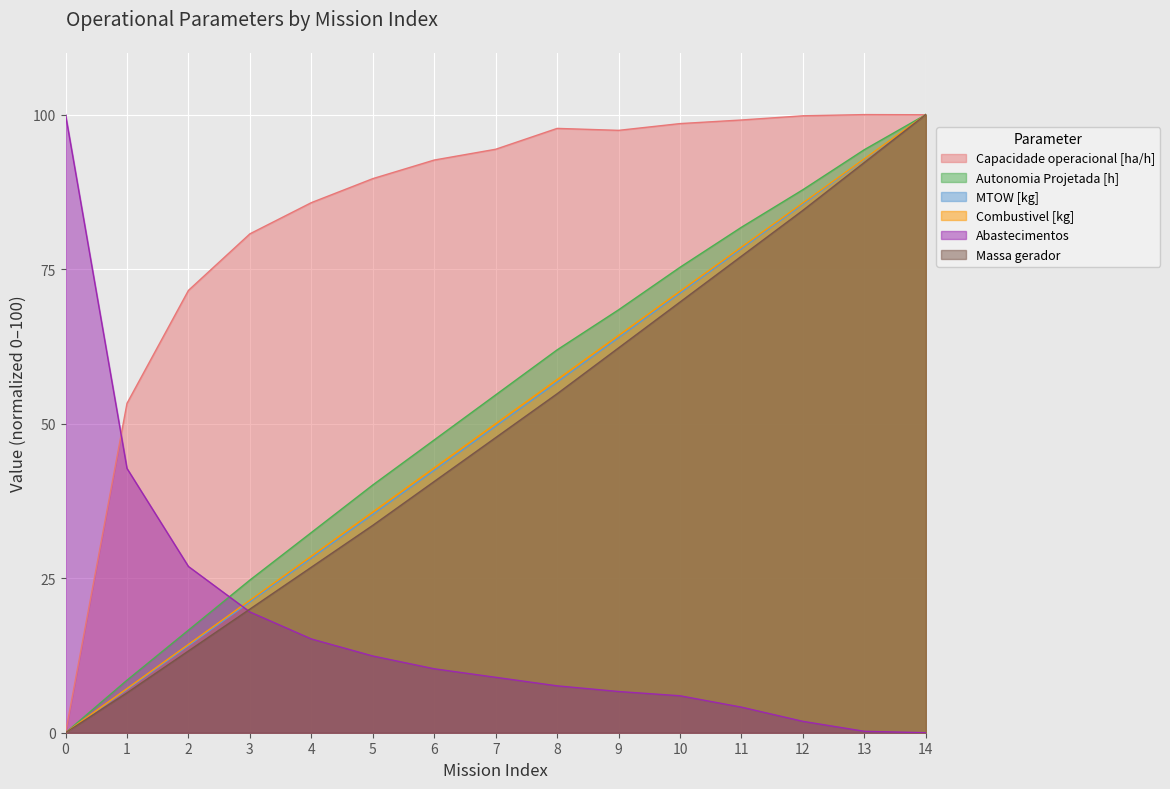

The Autonomia Projetada [h] series shows 32.4 at 4. True or false?

True